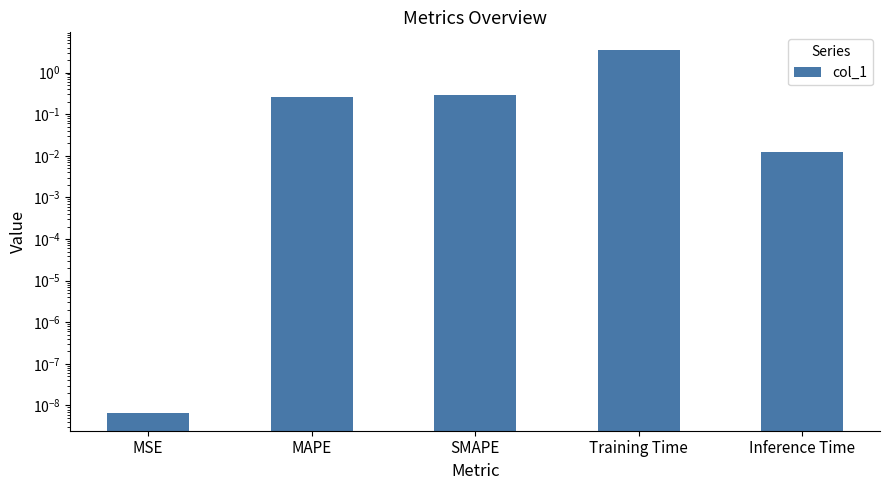

Where is the data nearest to the value 1?

SMAPE